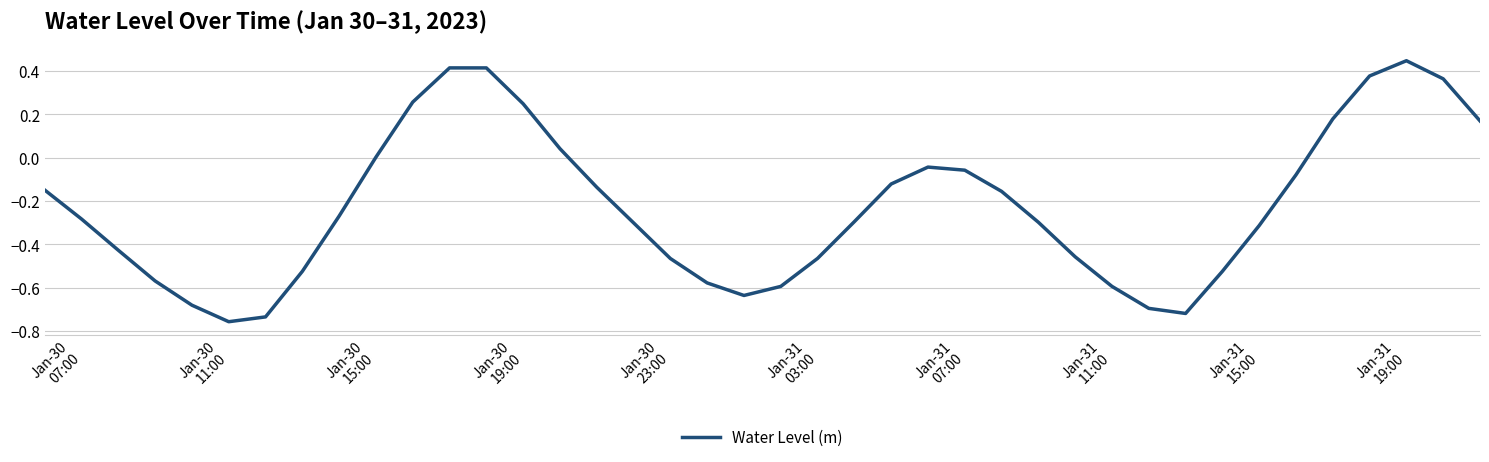

What is the difference between the maximum and minimum values?

1.2